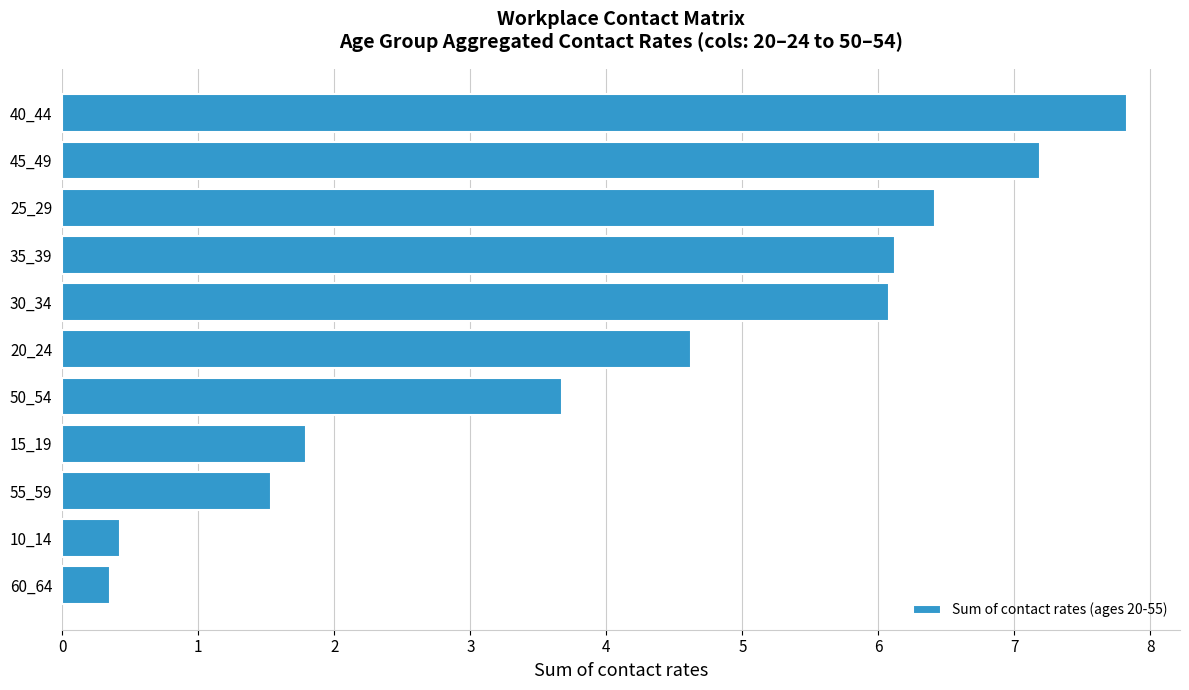

Count the number of data series in this chart.

1